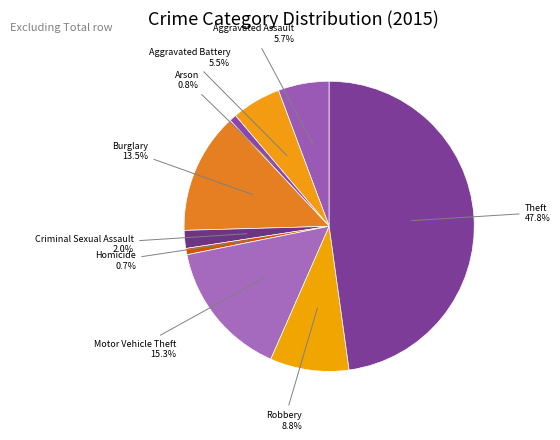

Does any single category account for the majority?

No